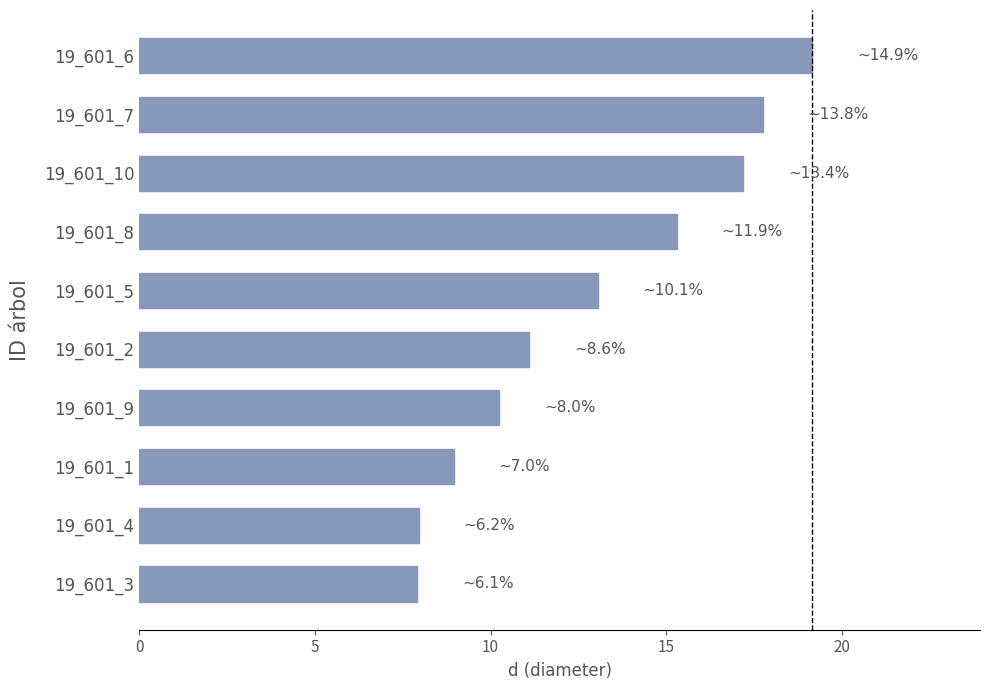

What is the difference between the maximum and second lowest values?

11.2